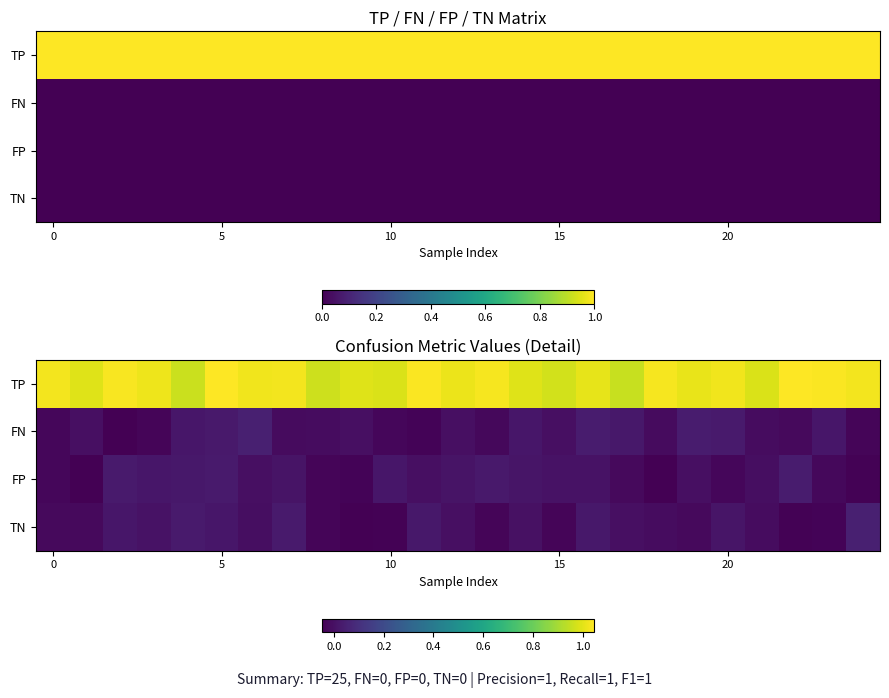

What is the average value of the TP series?

1.0